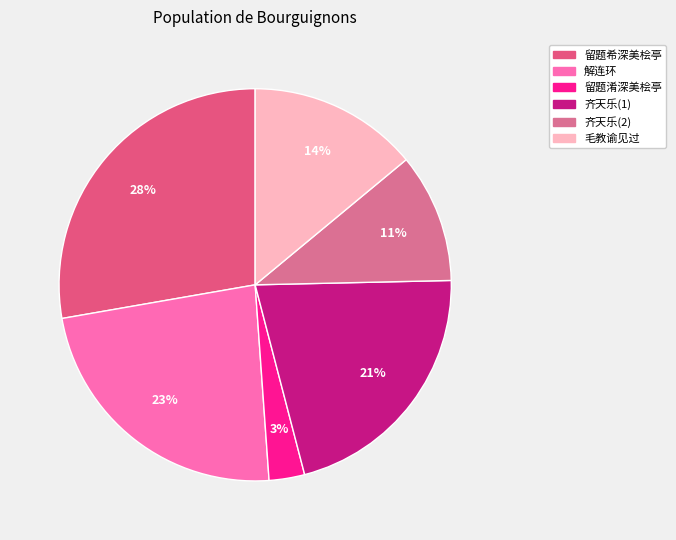

How many segments does this pie chart have?

6